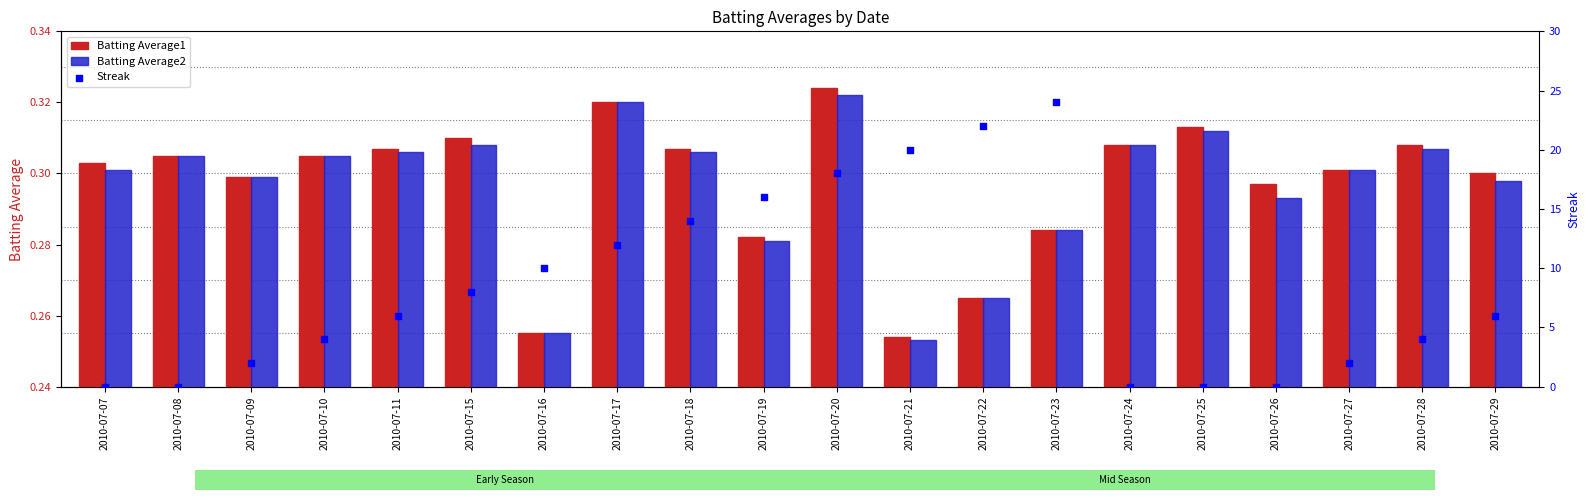

Which series contains the highest Y value?

Streak